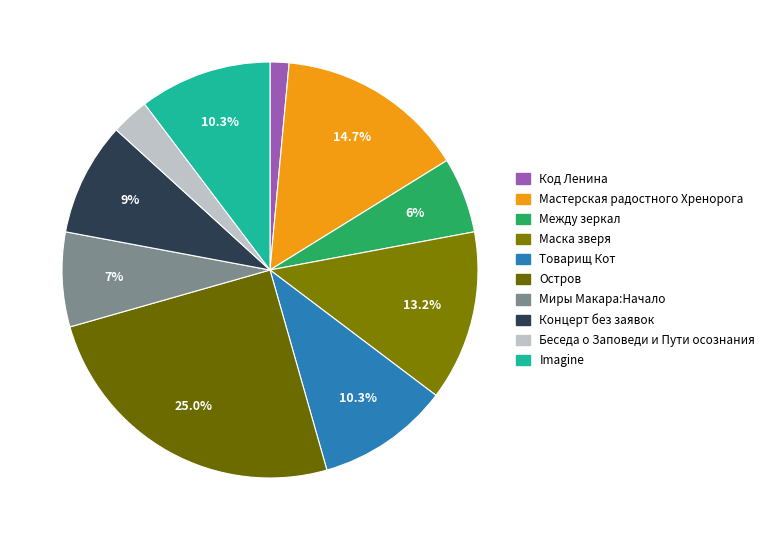

Does Товарищ Кот account for over 50% of the chart?

No